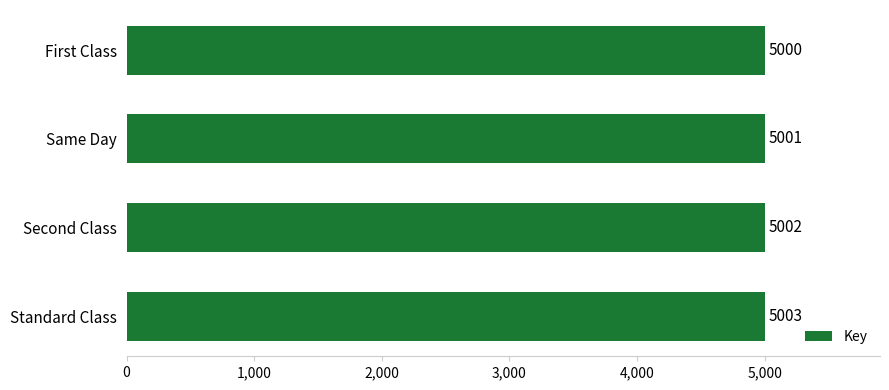

Rank the categories by value from highest to lowest.

Standard Class, Second Class, Same Day, First Class